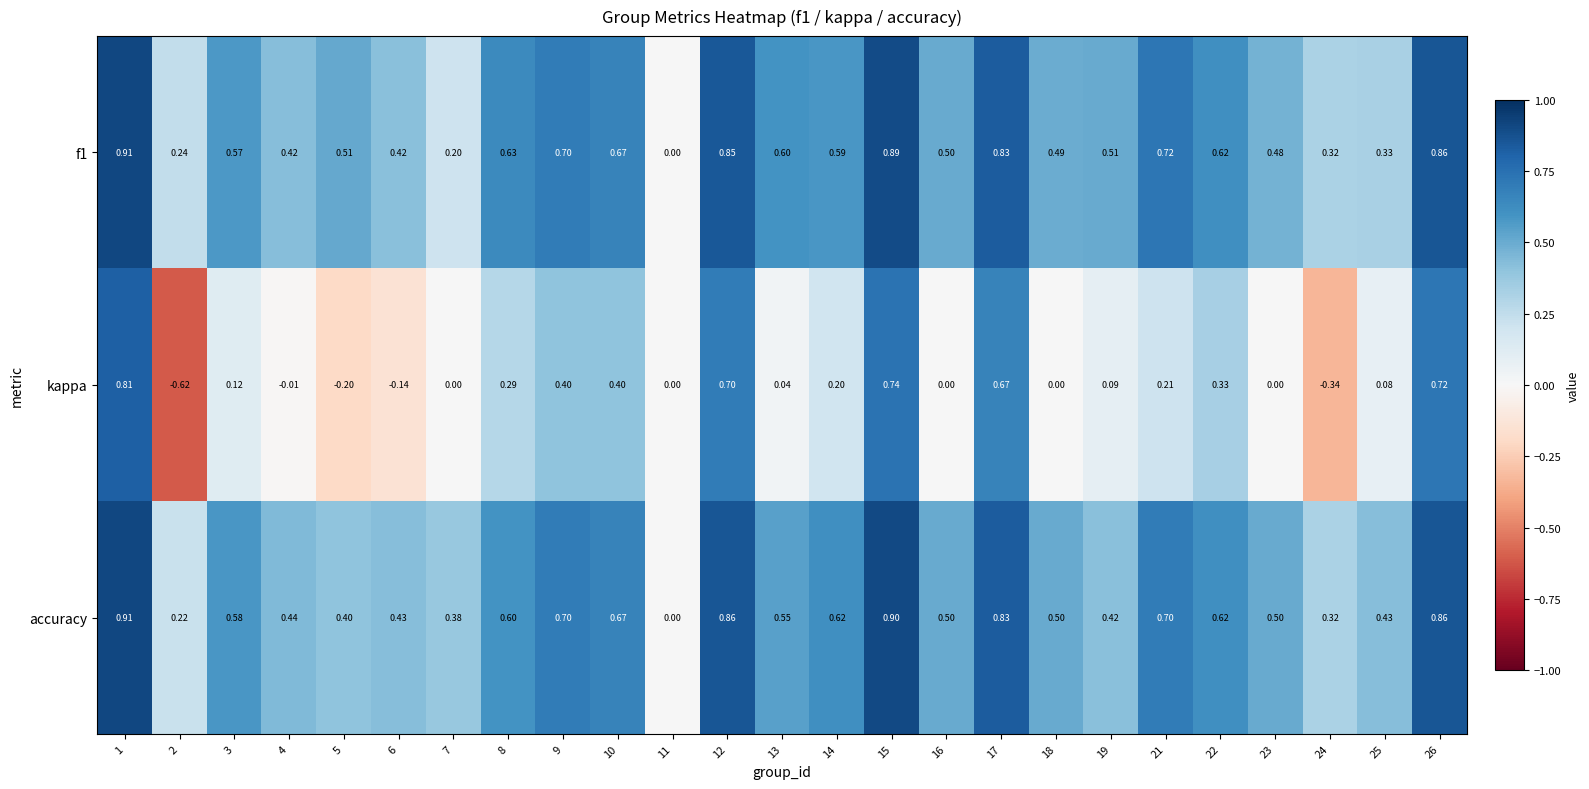

Which series has the largest total across all categories?

accuracy